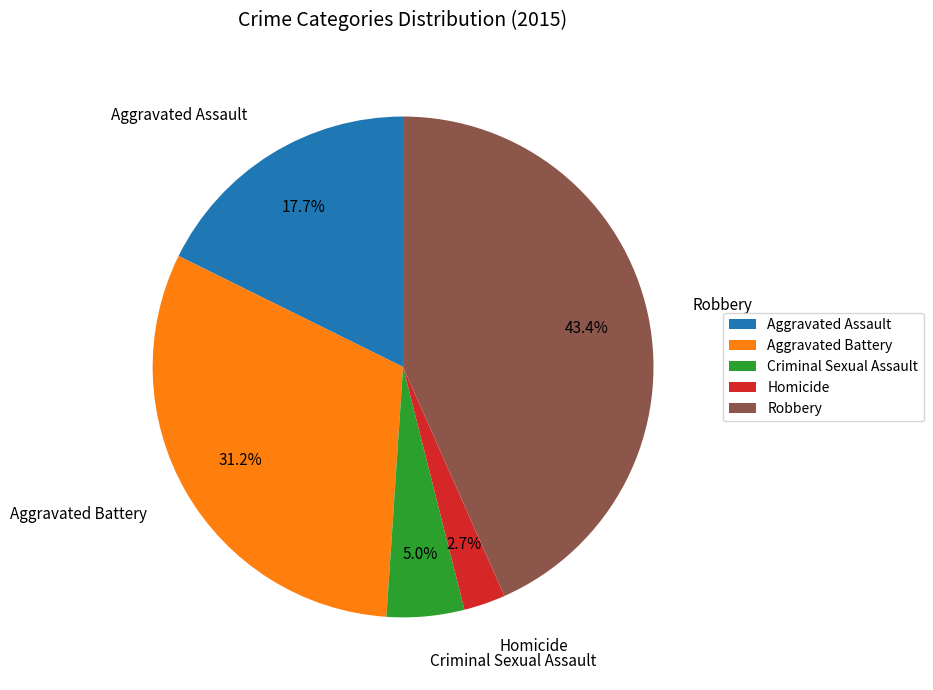

Is Criminal Sexual Assault the majority of the pie?

No